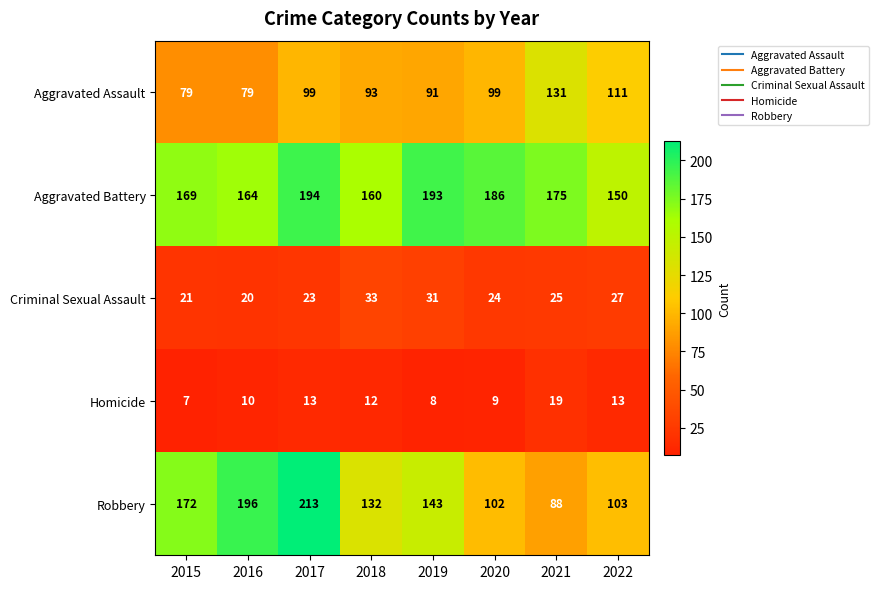

Which series has the largest range (max minus min)?

Robbery